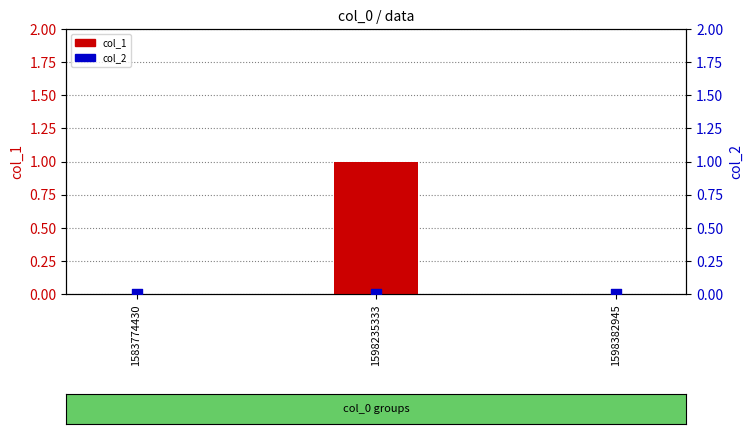

At which category is the sum across all series the highest?

1598235333